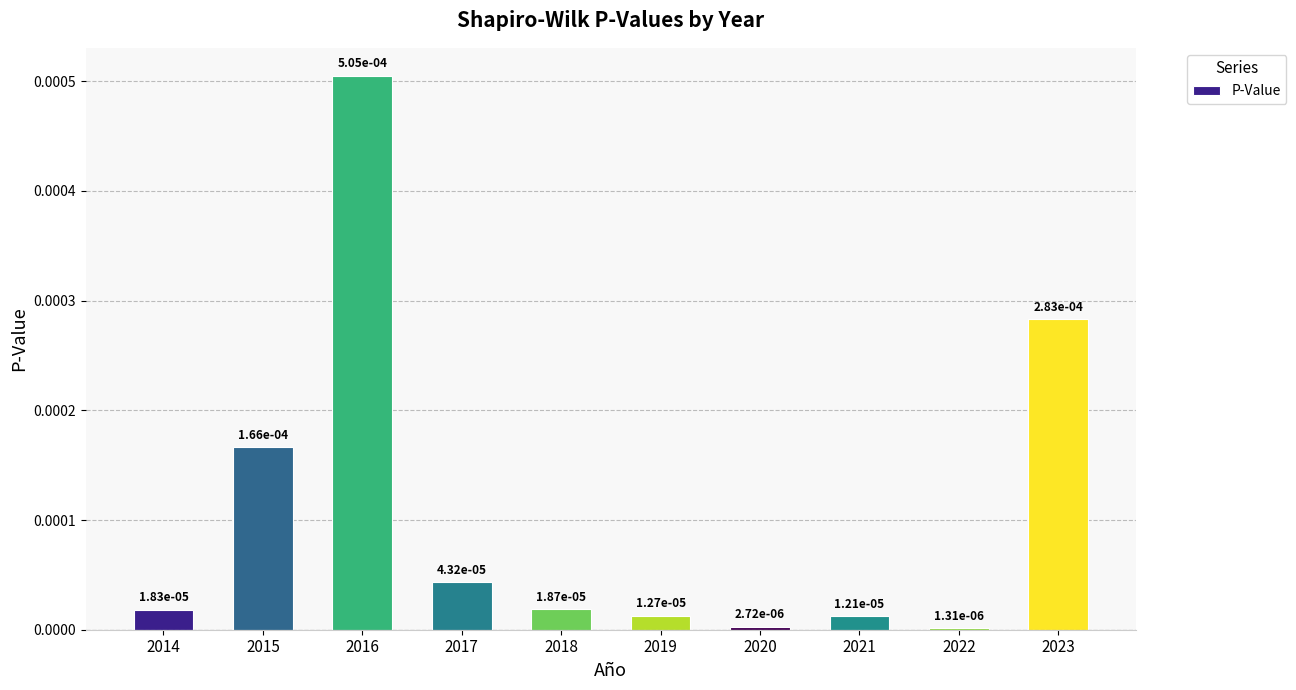

At which label is the value closest to 0?

2022